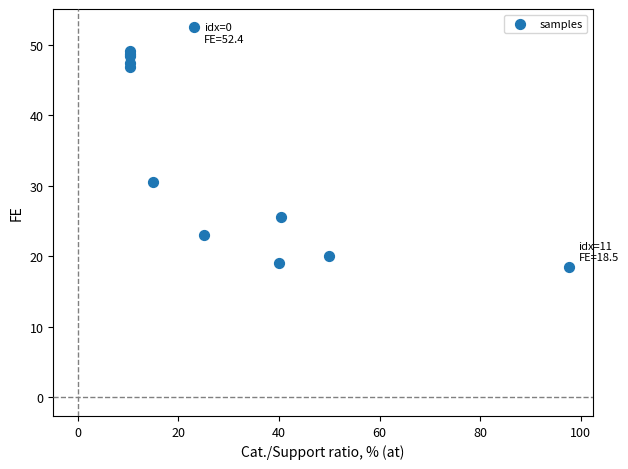

What Y value in the scatter plot is closest to 35?

30.5